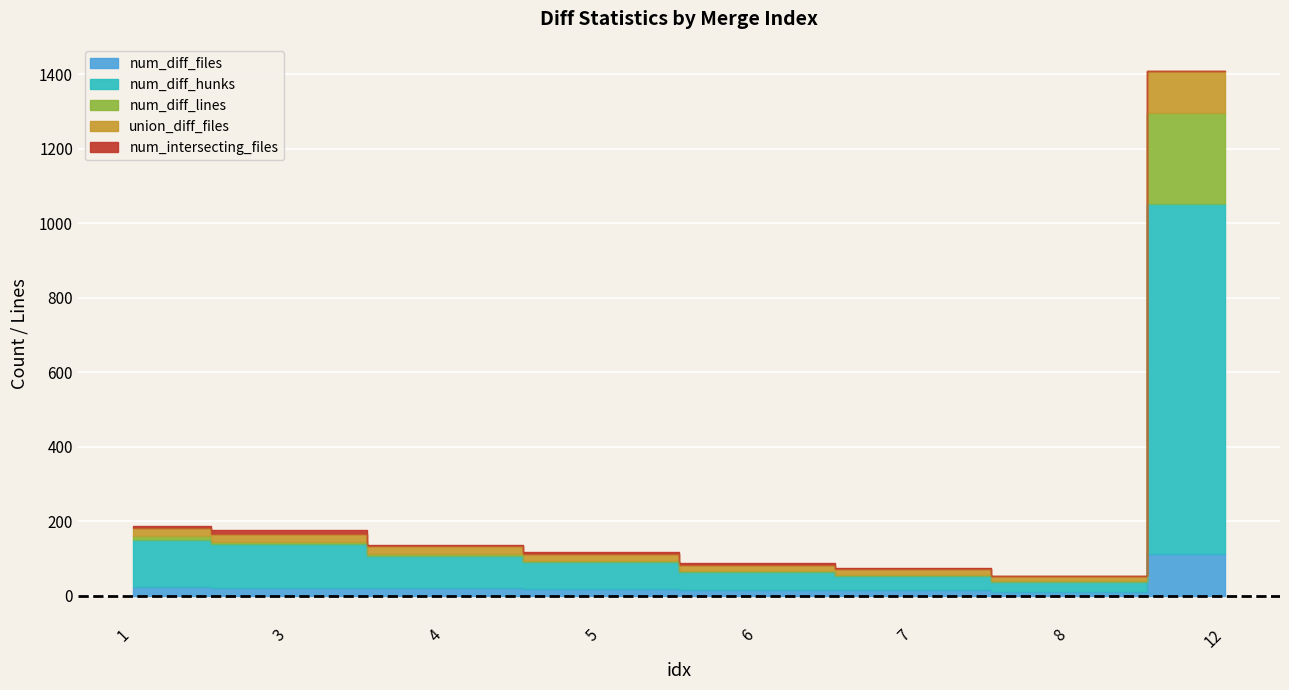

True or false: num_diff_hunks and num_diff_lines cross at least once.

False